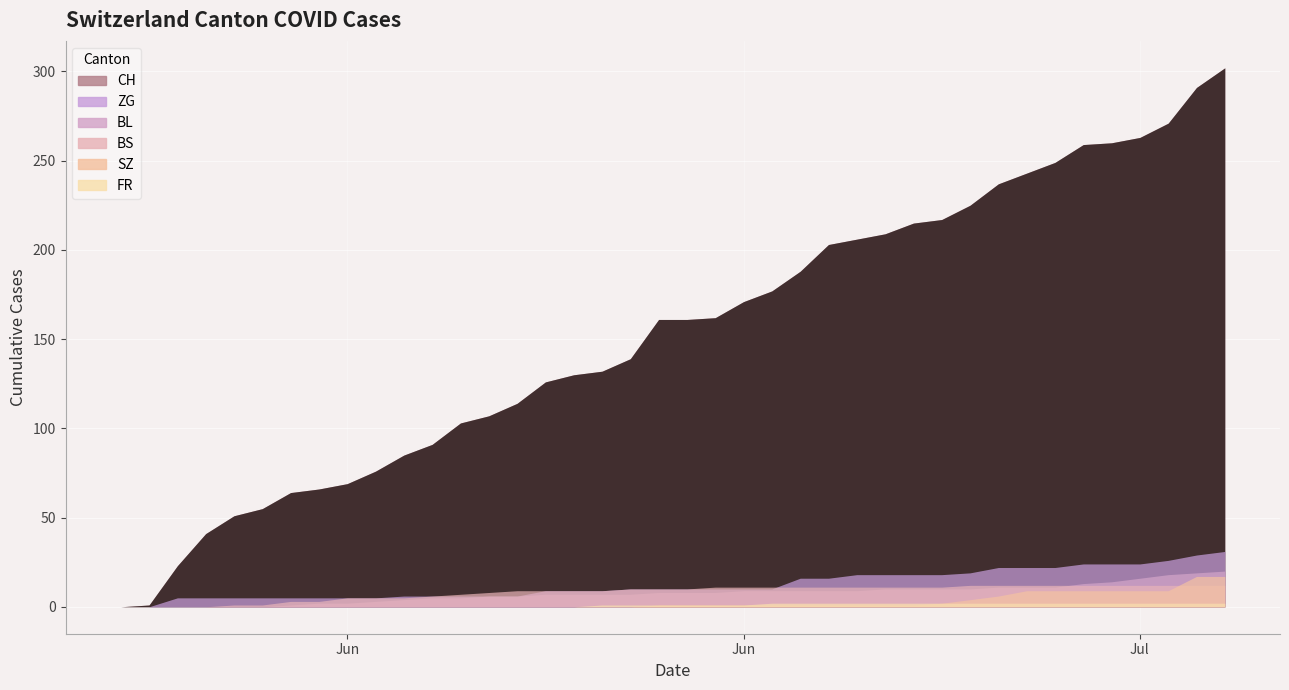

Count the number of data series in this chart.

6